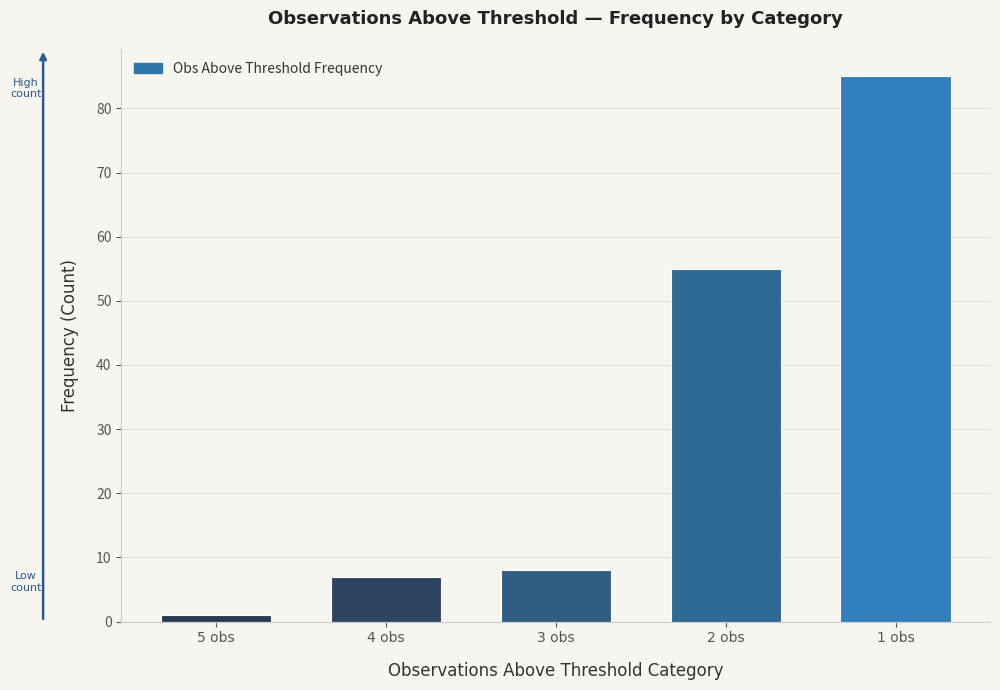

List the labels in order of value, smallest first.

5 obs, 4 obs, 3 obs, 2 obs, 1 obs